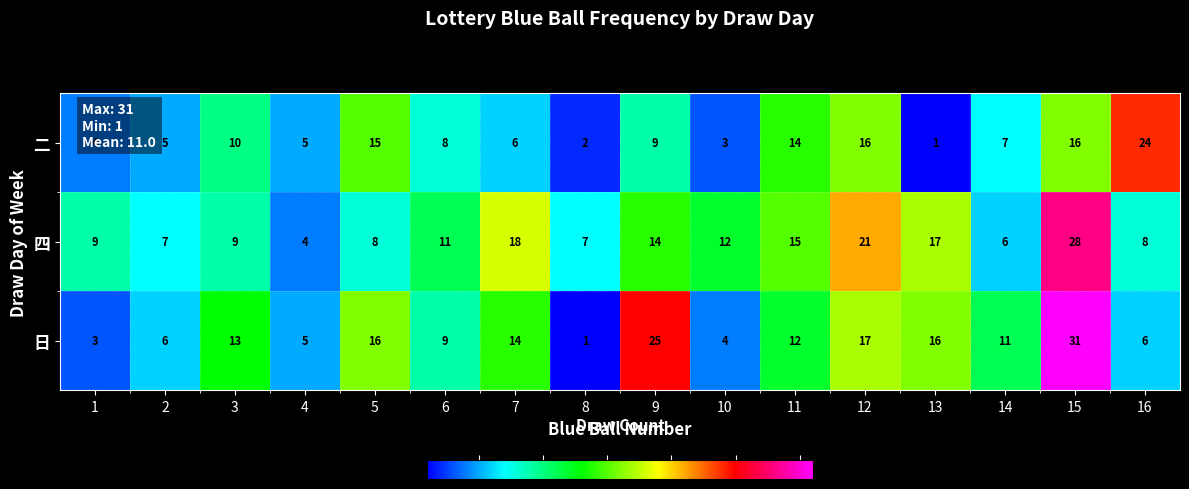

What is the total value across all series at 11?

41